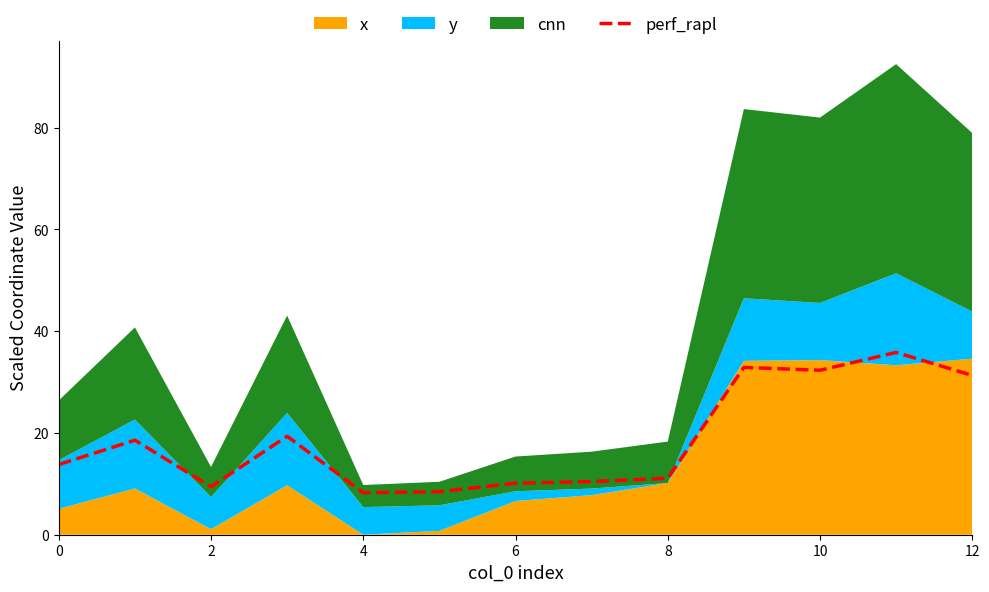

What is the label of the 13th point from the left?

12